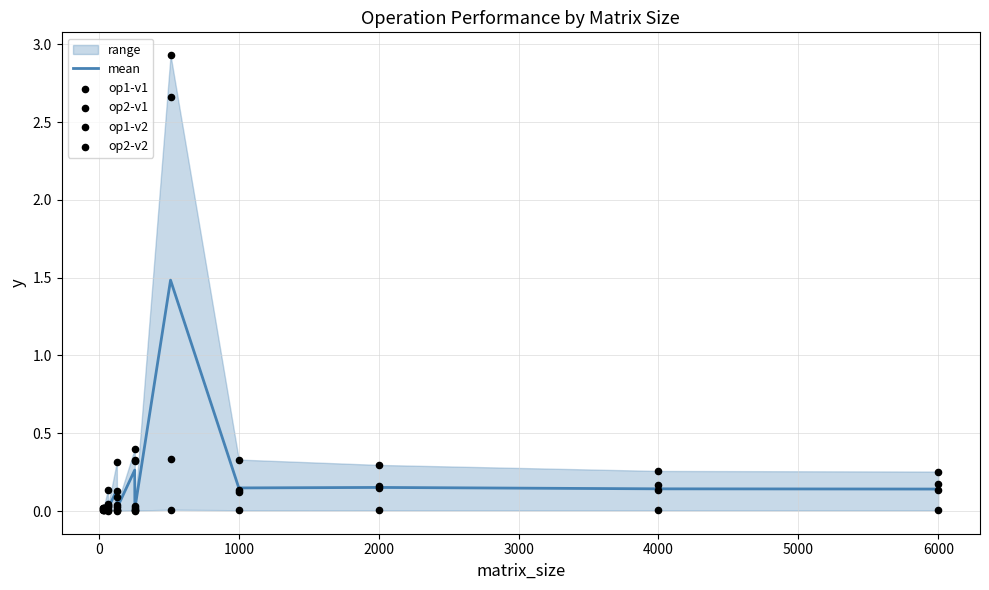

What is the total value across all series at 0?

0.1